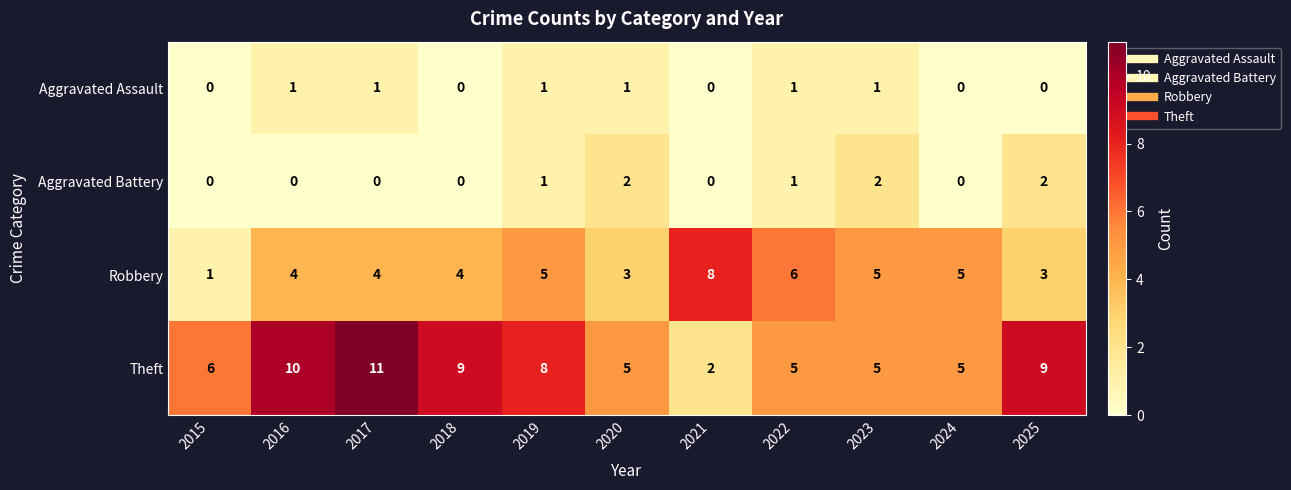

Where is Theft nearest to the value 6?

2015